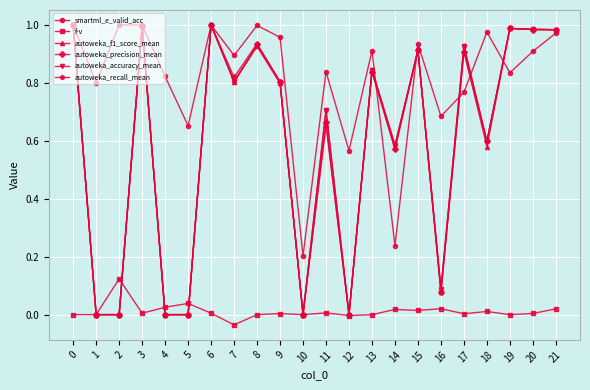

Is the value of autoweka_recall_mean at 7 greater than the value of autoweka_accuracy_mean at 1?

Yes